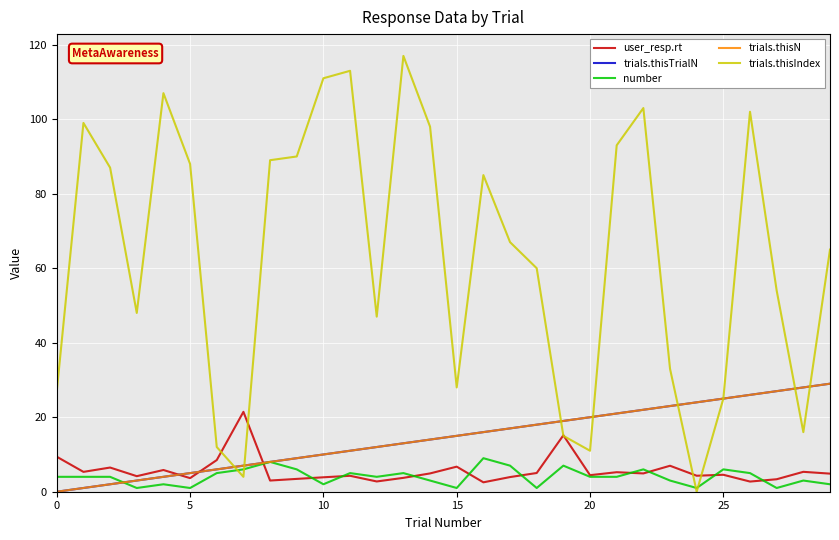

True or false: trials.thisIndex and trials.thisN intersect in this chart.

True